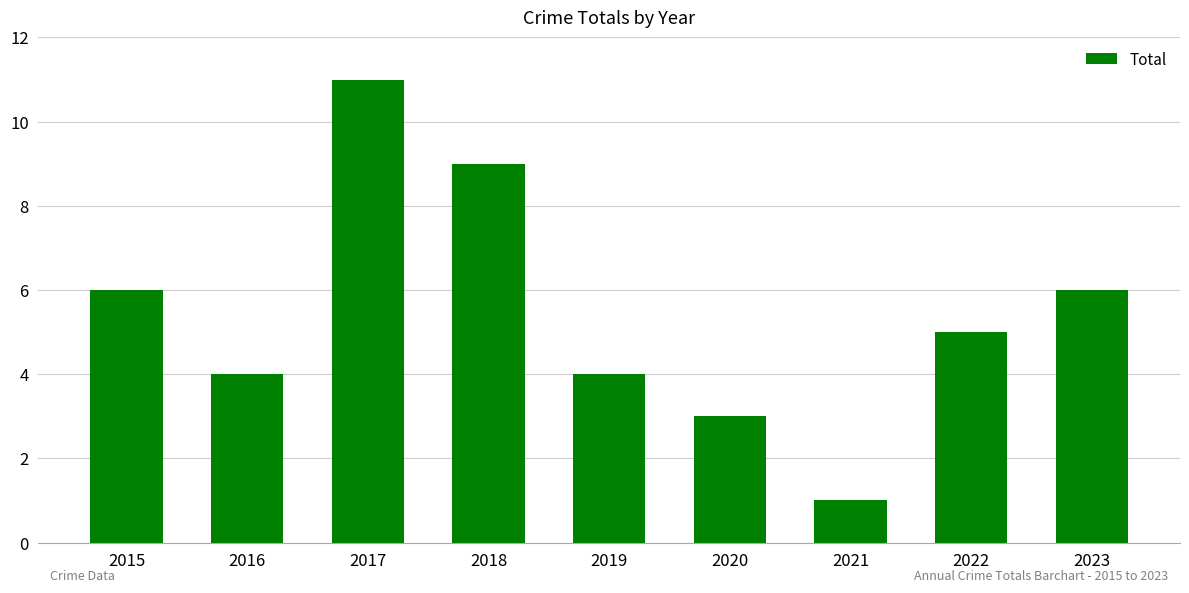

How many categories are shown in the chart?

9